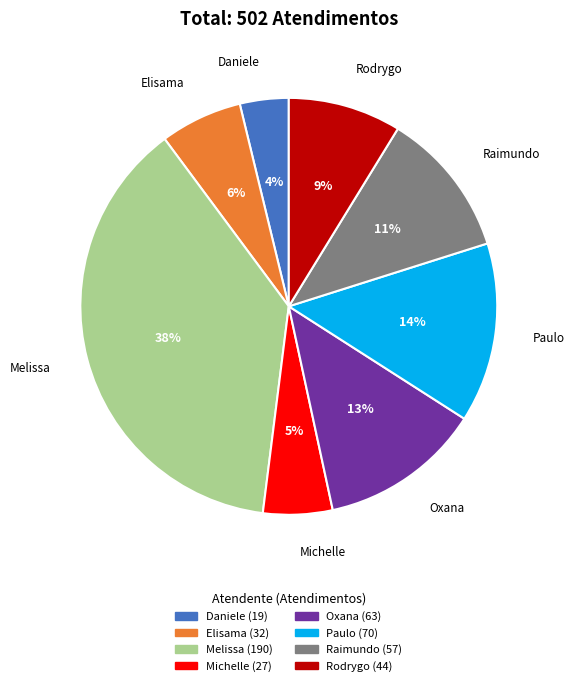

Does any single category account for the majority?

No